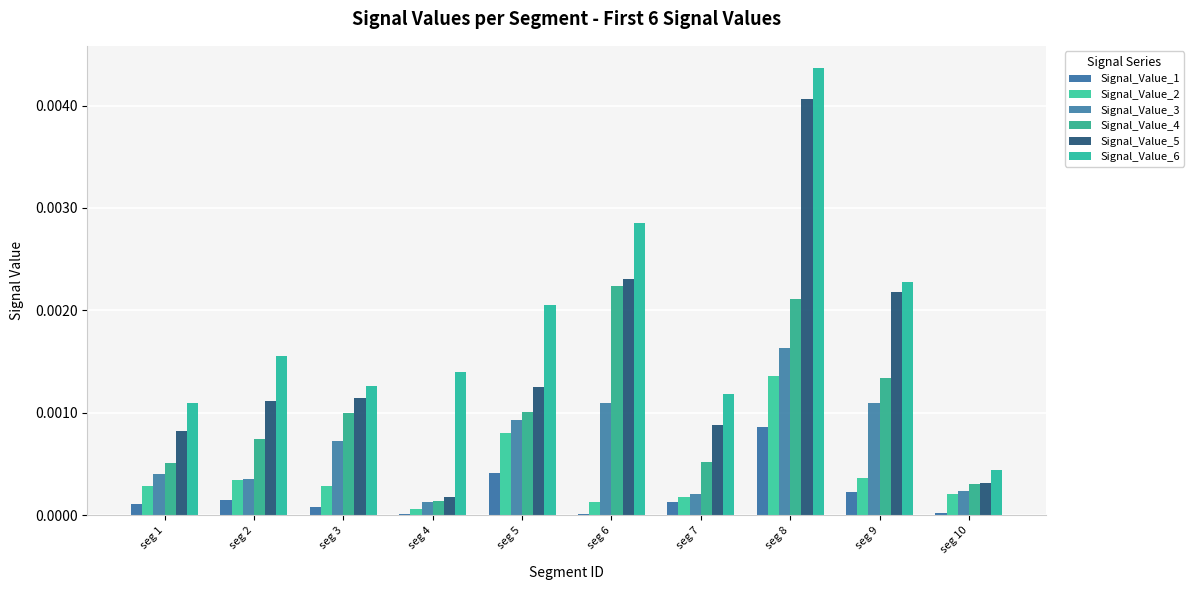

Does the chart contain stacked bars?

No